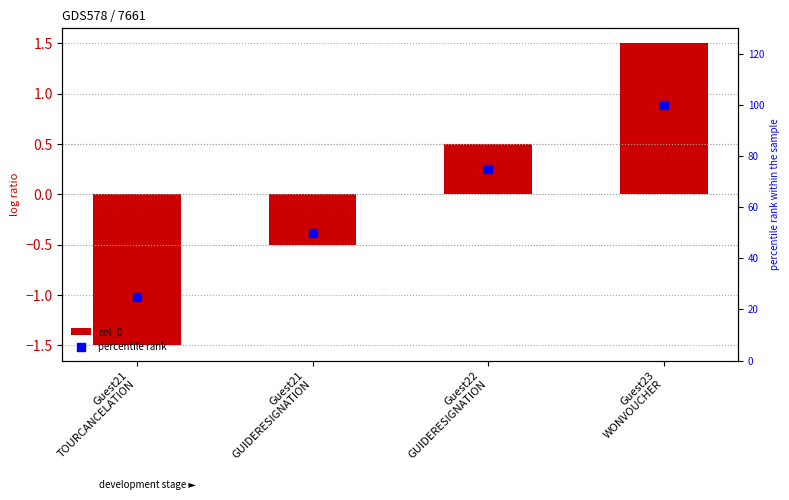

What are all the series names shown in the legend?

col_0, percentile rank